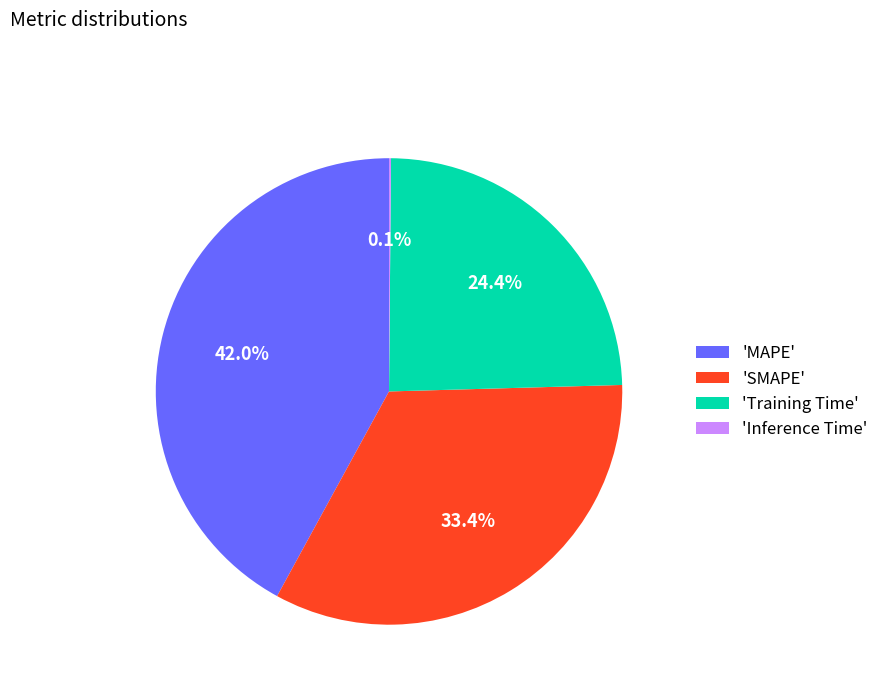

Which category has the biggest portion of the pie?

'MAPE'